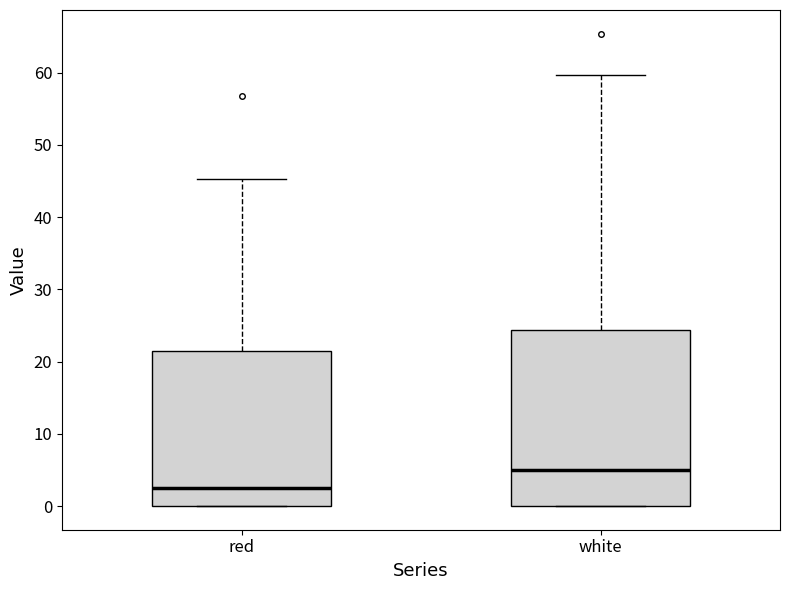

Reading left to right, read every box against the y-axis: the position of its median line, the range the box covers, and the ends of its whiskers. The values are not printed on the chart, so give them approximately, as read against the axis.

red: median 2, box 0 to 22, whiskers 0 to 45
white: median 5, box 0 to 24, whiskers 0 to 60